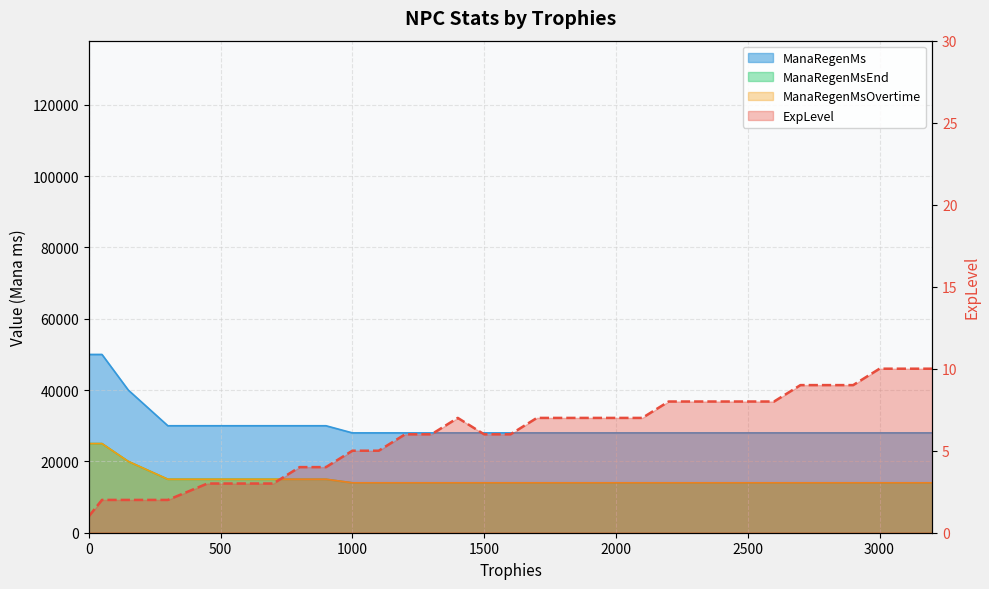

What is the total value across all series at 2900?

56009